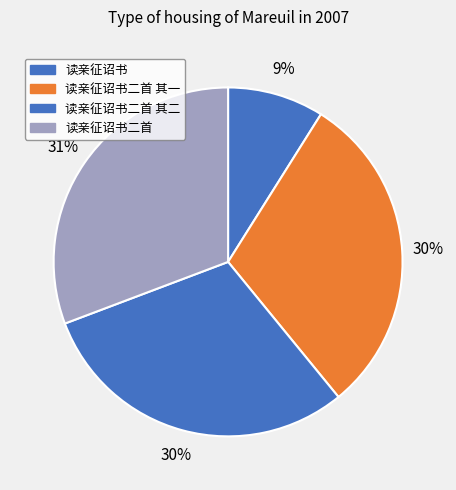

Count the number of slices in the pie.

4